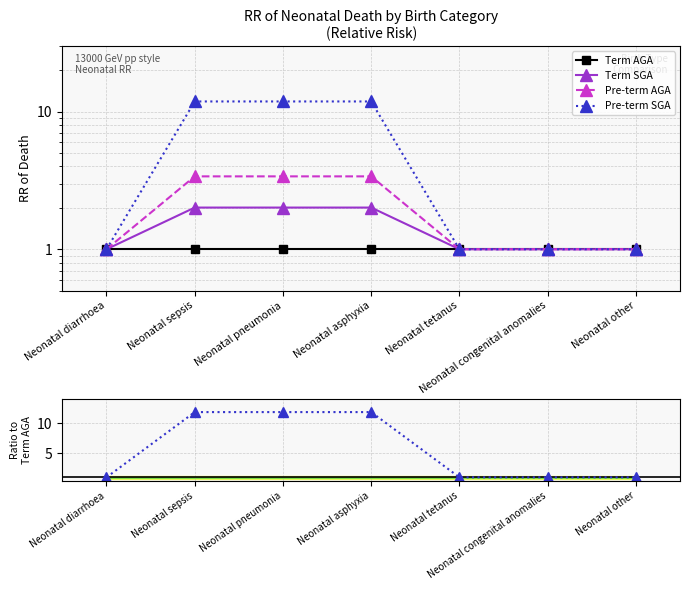

Is it true that Pre-term SGA equals 1.6 at Neonatal diarrhoea?

False